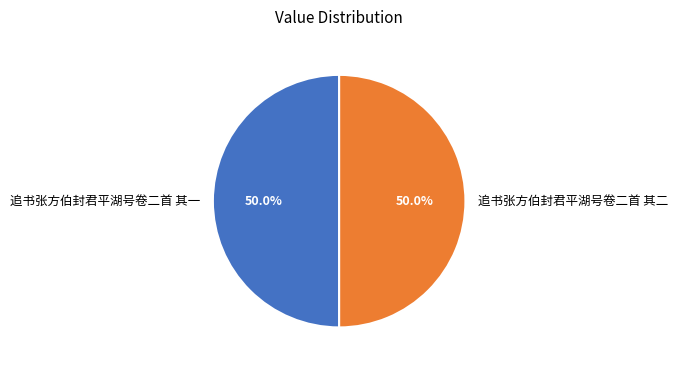

Approximately how many times larger is the value at 追书张方伯封君平湖号卷二首 其一 compared to 追书张方伯封君平湖号卷二首 其二?

1.0